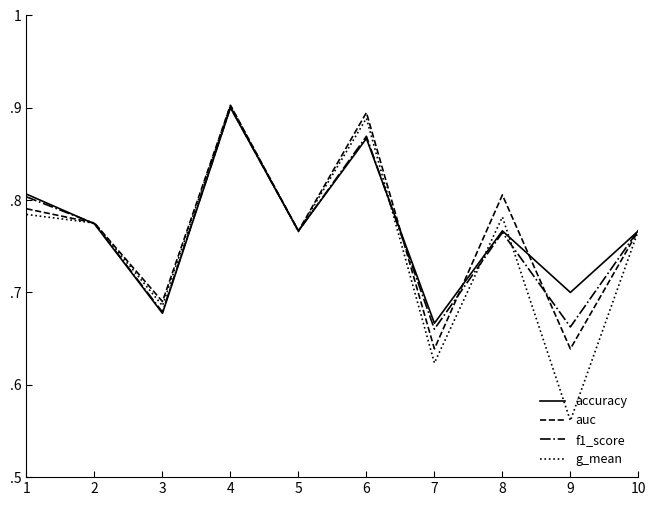

What are all the series names shown in the legend?

accuracy, auc, f1_score, g_mean